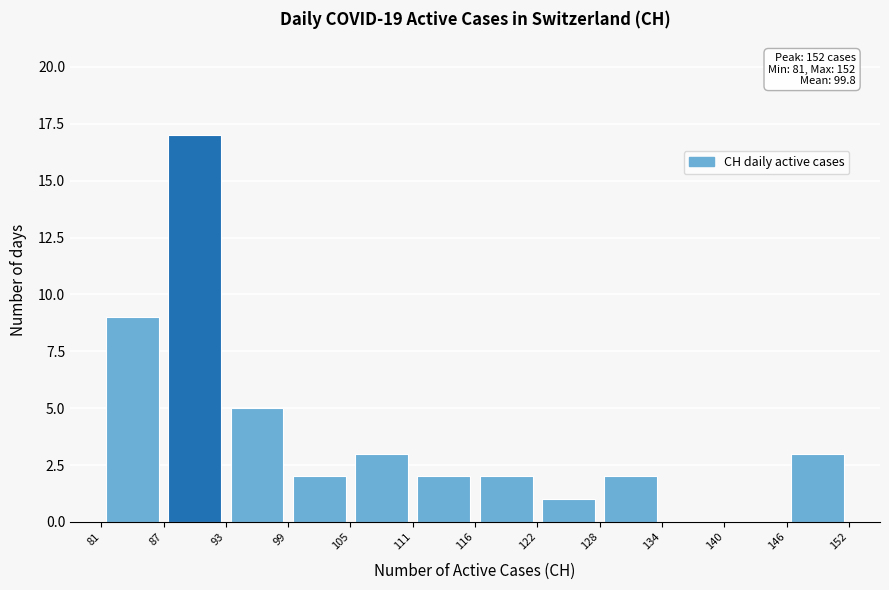

Which range on the x-axis has the tallest bar?

87 to 93